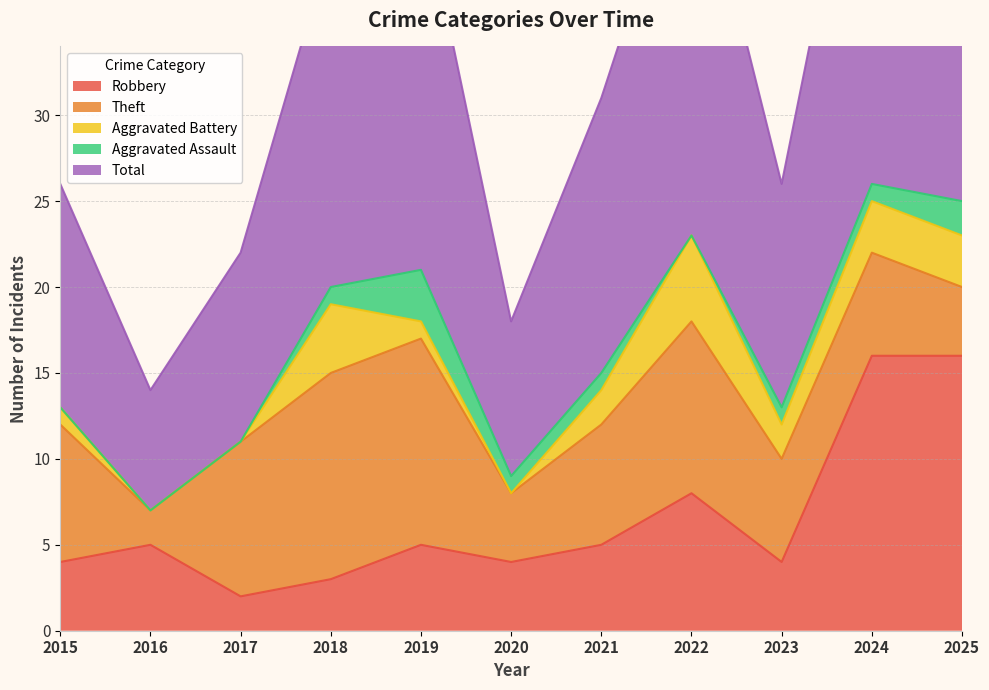

True or false: Aggravated Assault and Robbery cross at least once.

False